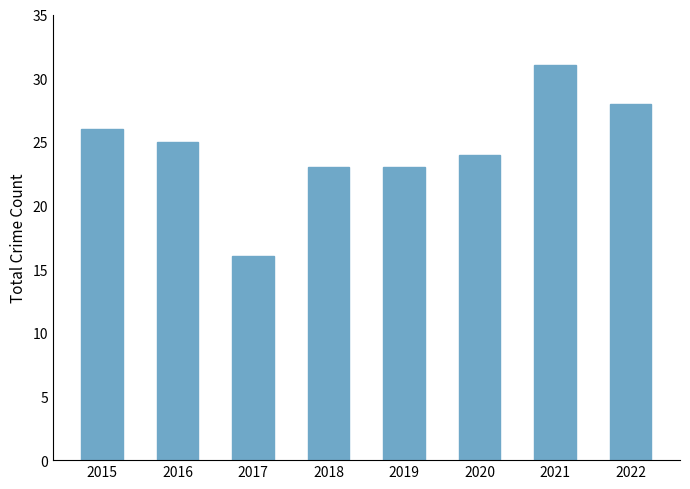

Reading left to right, extract all data points from this chart.

26	25	16	23	23	24	31	28